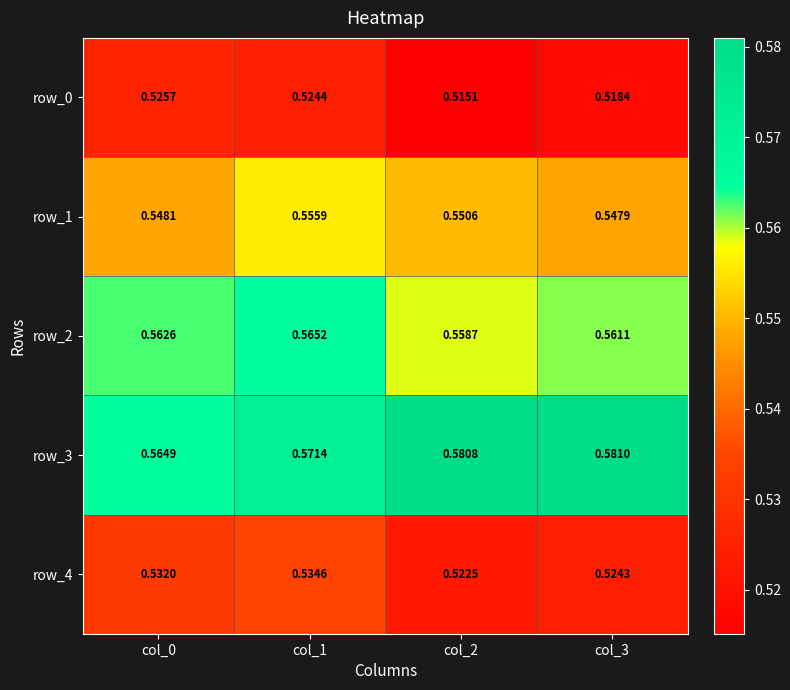

Is the value of row_1 at col_2 greater than the value of row_3 at col_1?

No